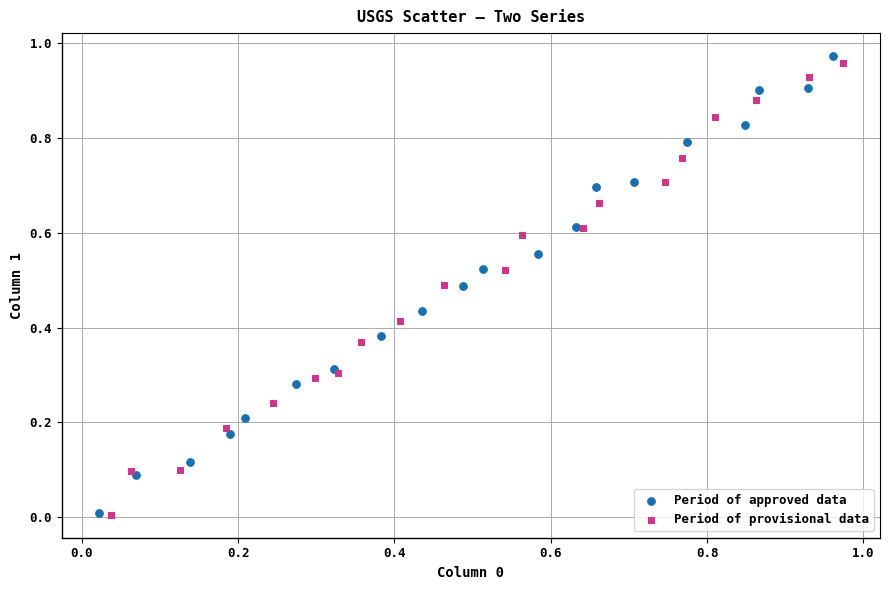

Which series has the largest Y range (max minus min)?

Period of approved data